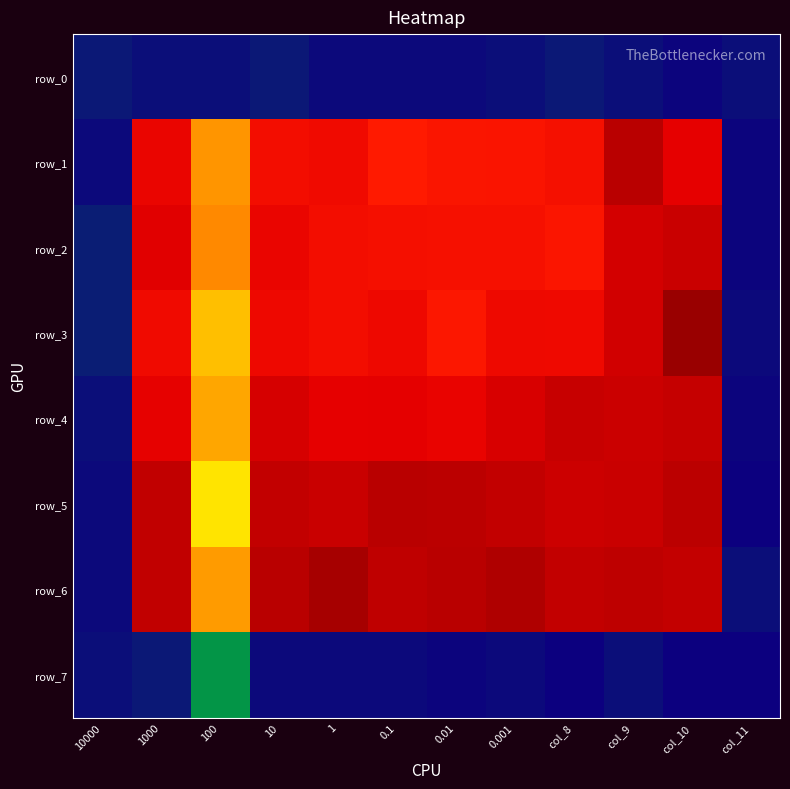

Which series has the largest total across all categories?

row_6